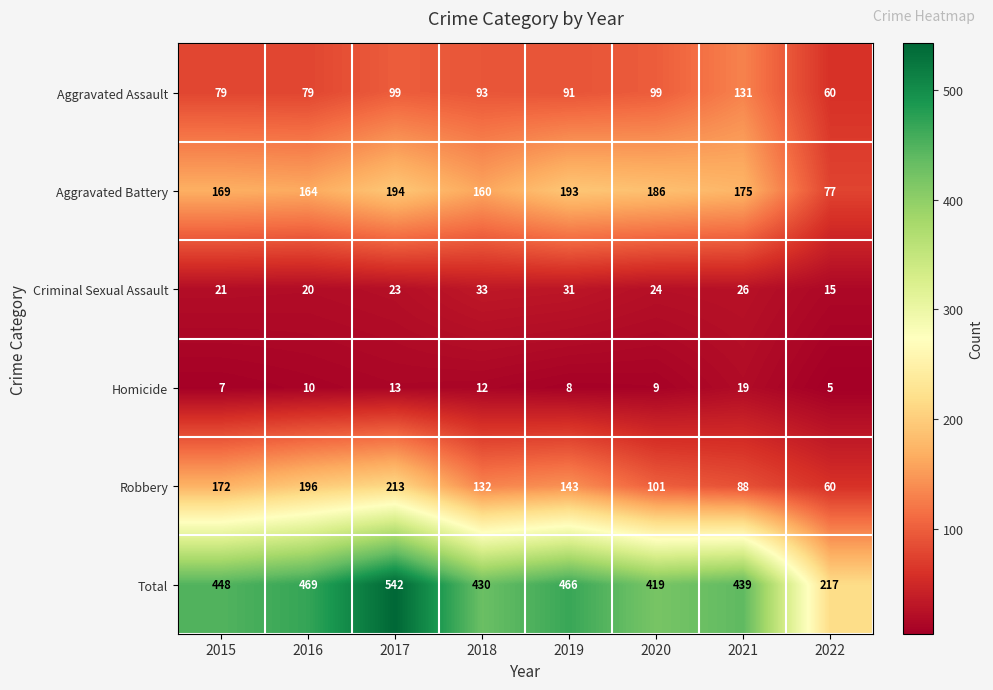

Count the number of data series in this chart.

6